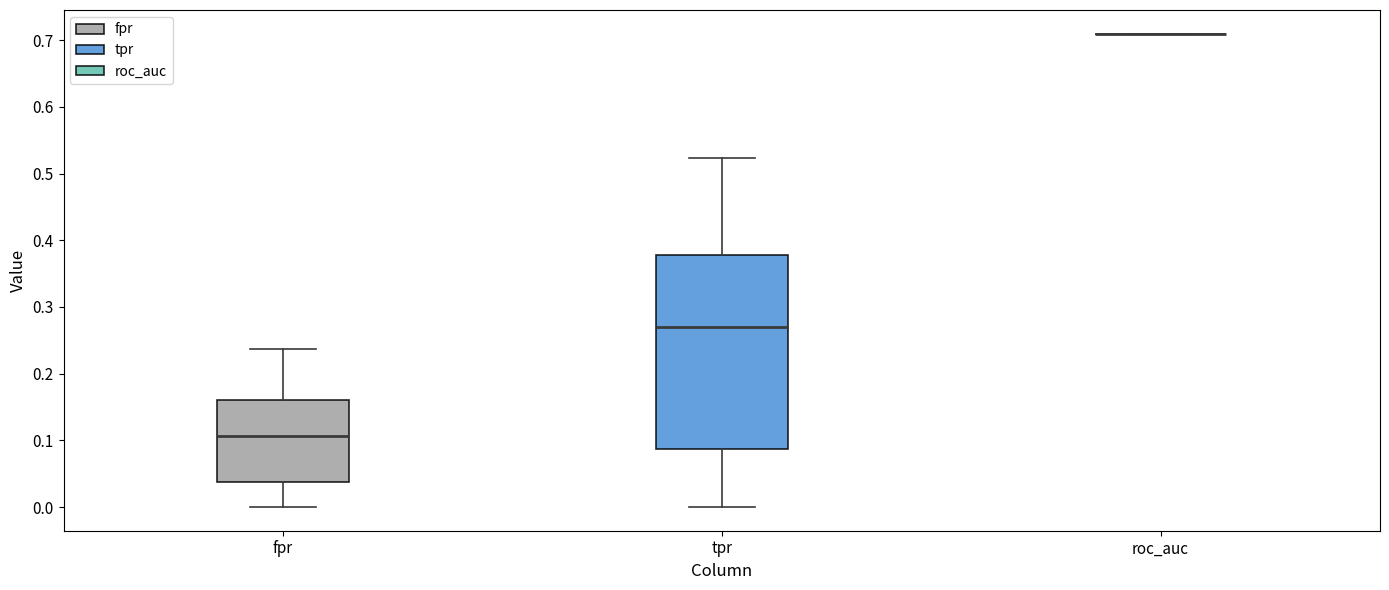

Reading left to right, read every box against the y-axis: the position of its median line, the range the box covers, and the ends of its whiskers. The values are not printed on the chart, so give them approximately, as read against the axis.

fpr: median 0.11, box 0.04 to 0.16, whiskers 0.00 to 0.24
tpr: median 0.27, box 0.09 to 0.38, whiskers 0.00 to 0.52
roc_auc: box collapsed to a line at 0.71, whiskers 0.71 to 0.71